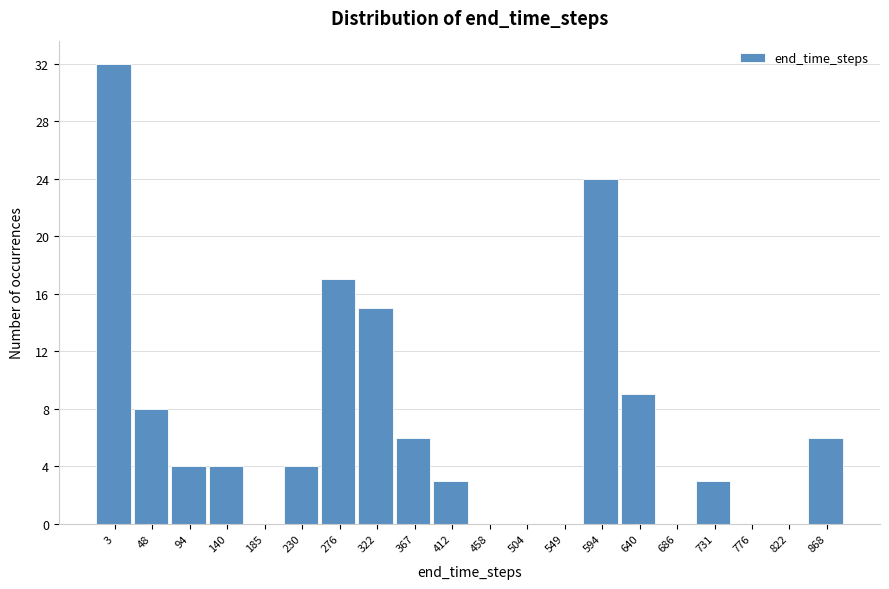

Reading left to right, list all the values displayed in this chart.

3=32	48=8	94=4	140=4	185=0	230=4	276=17	322=15	367=6	412=3	458=0	504=0	549=0	594=24	640=9	686=0	731=3	776=0	822=0	868=6